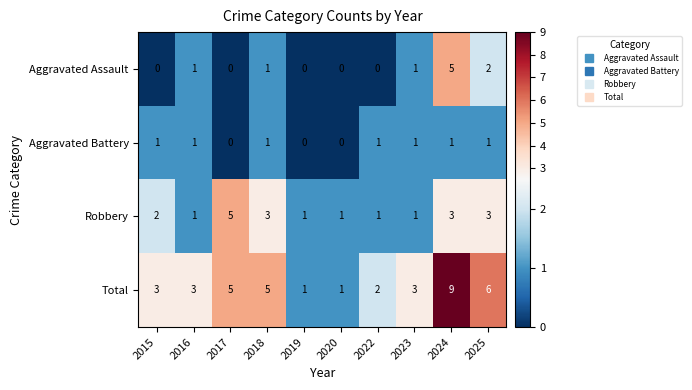

How many Robbery values are between 1 and 3?

9